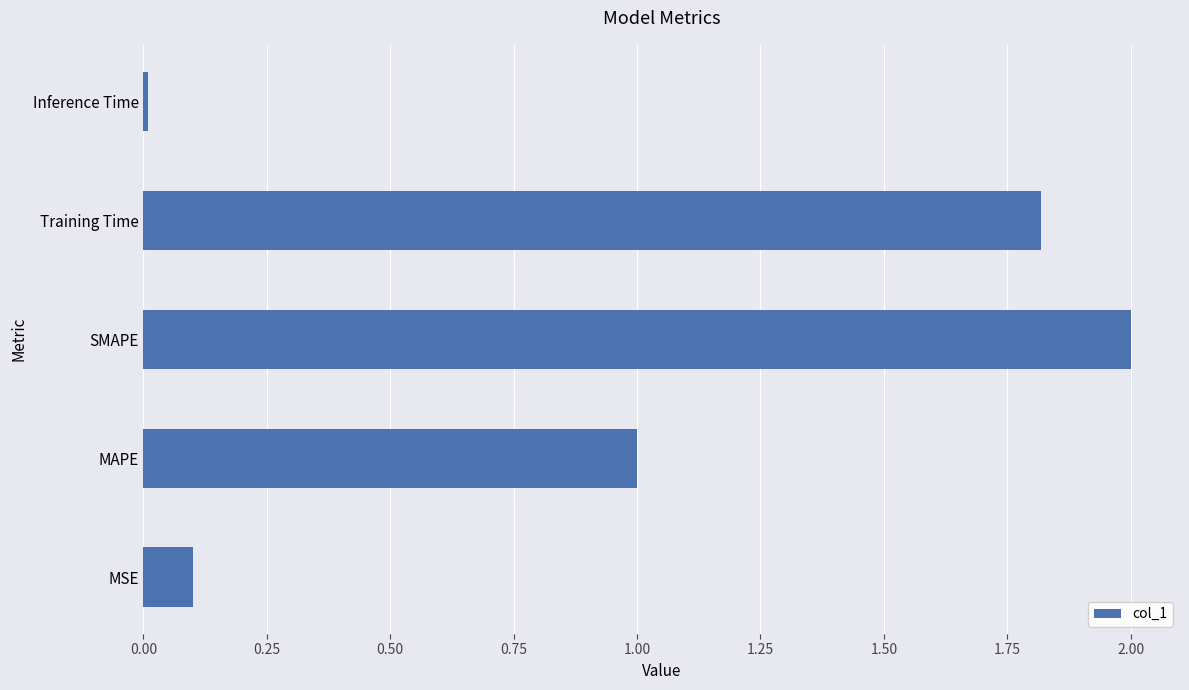

Does the chart contain stacked bars?

No